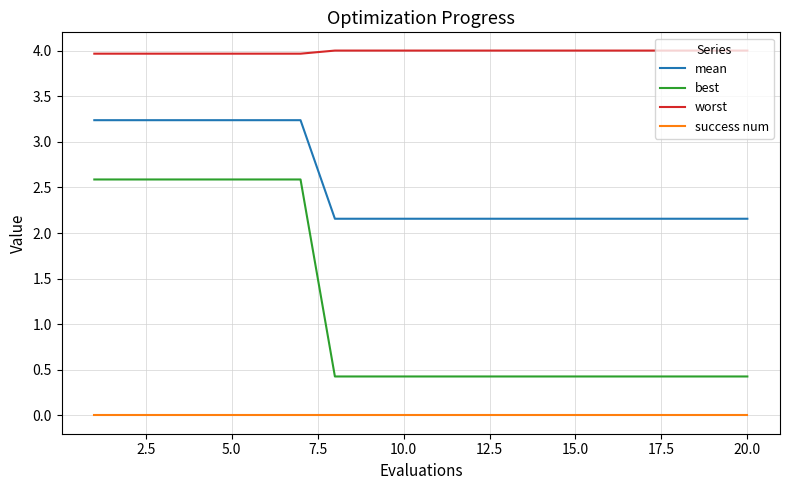

True or false: best and mean cross at least once.

False